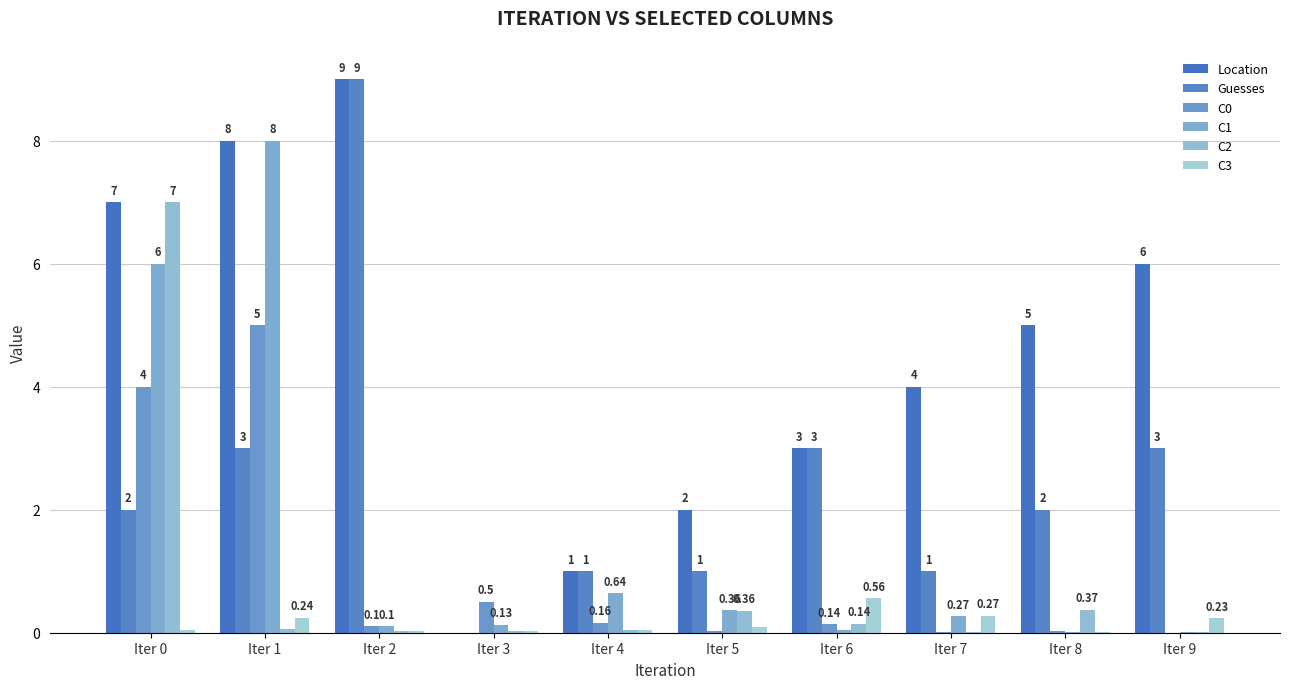

Between Iter 9 and Iter 3, which is larger?

Iter 9